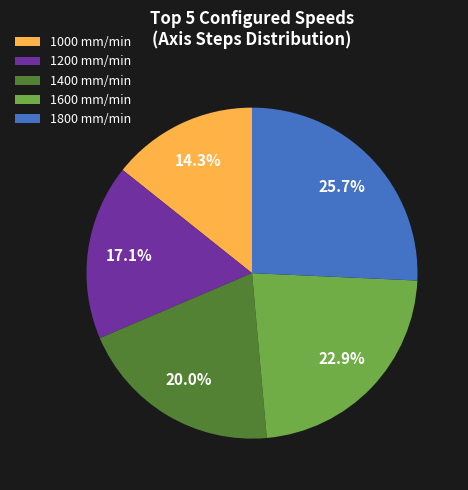

To the nearest percent, what is the combined percentage of 1600 and 1000?

37%